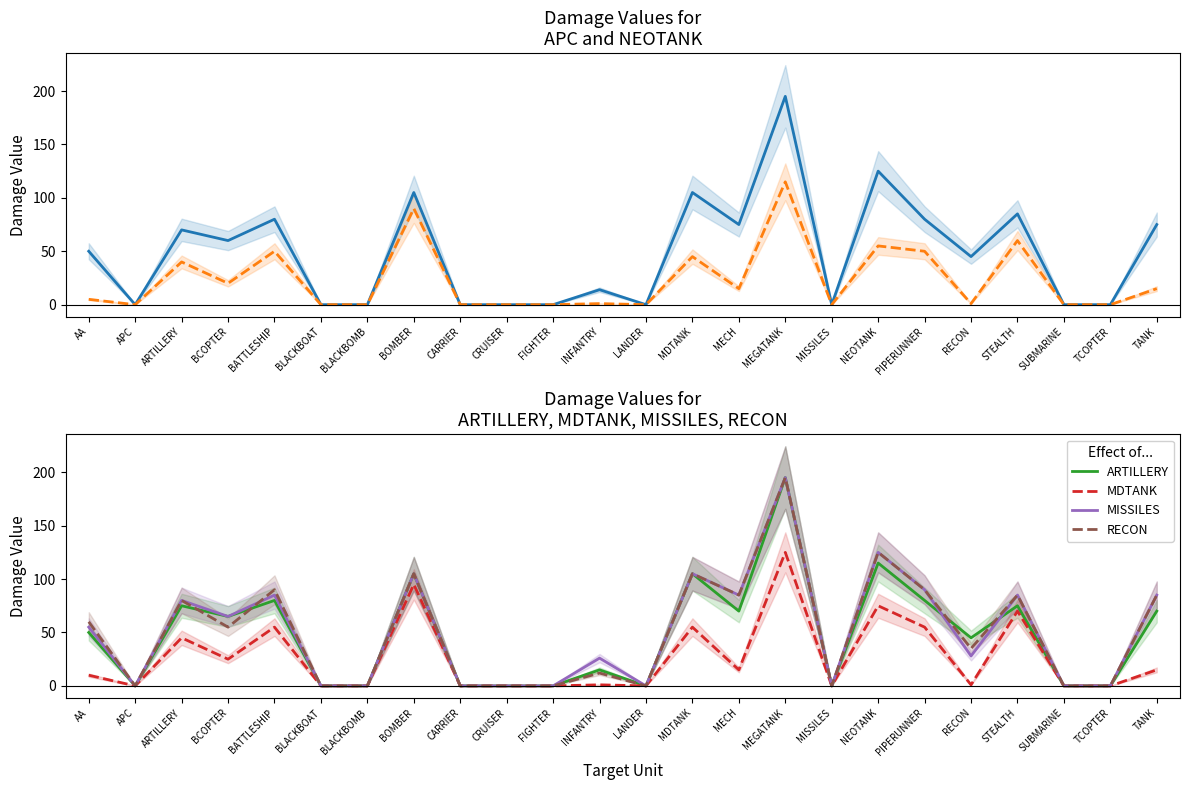

Which series has the widest spread of values?

APC